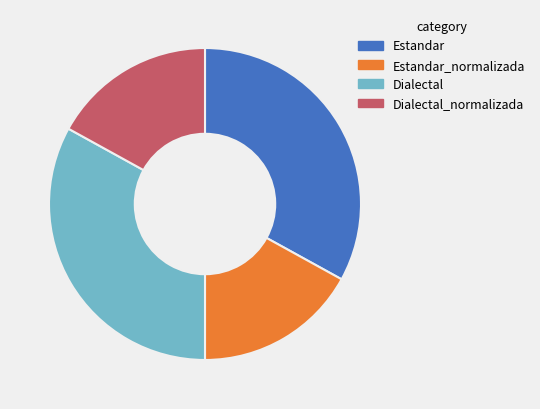

How many slices are in this pie chart?

4